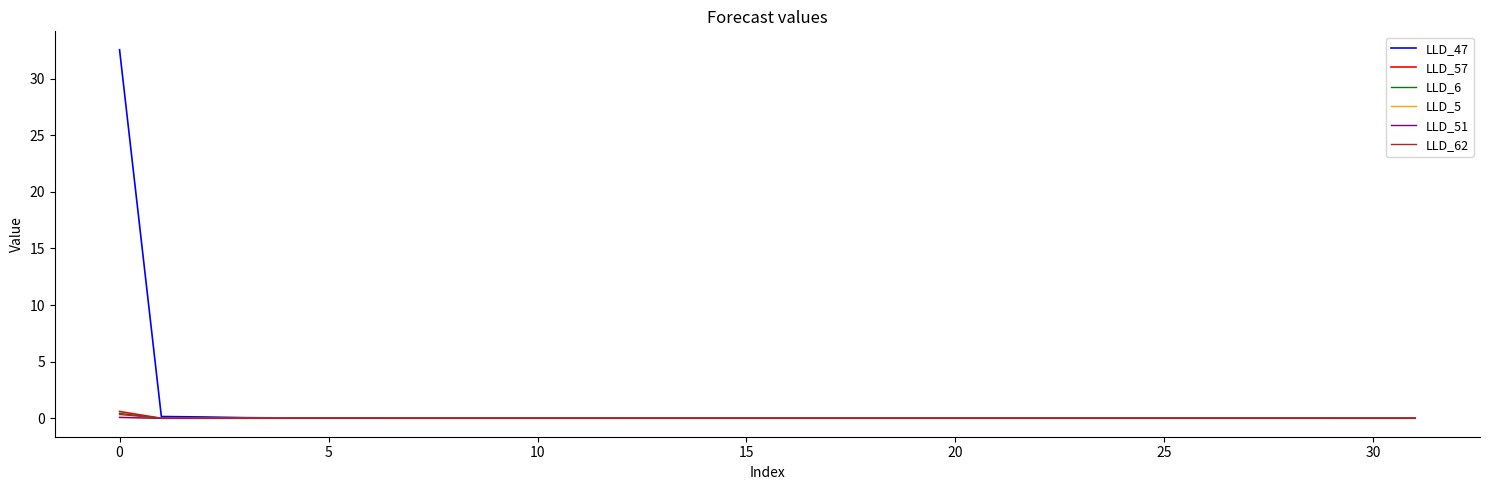

What is the maximum value shown in the chart?

32.5